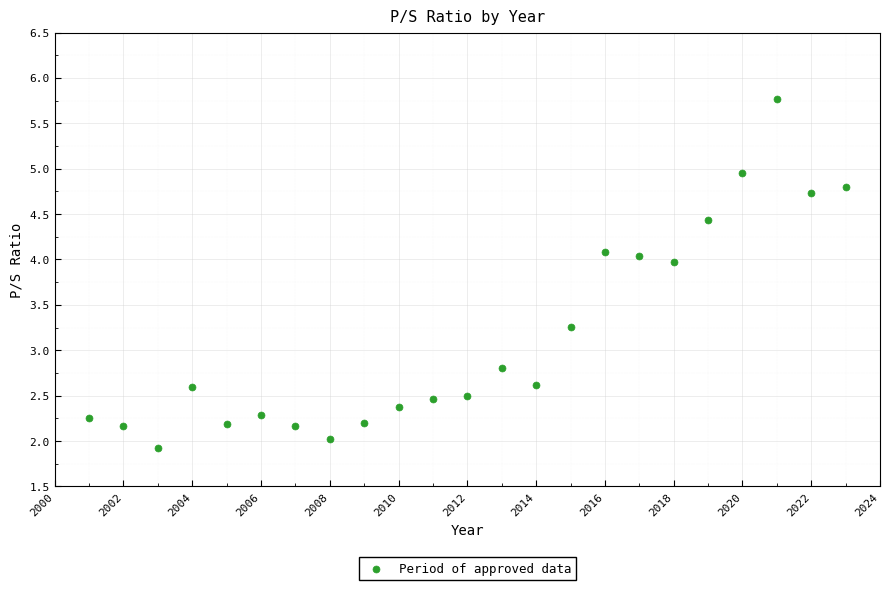

What is the range of X values (max minus min)?

22.0